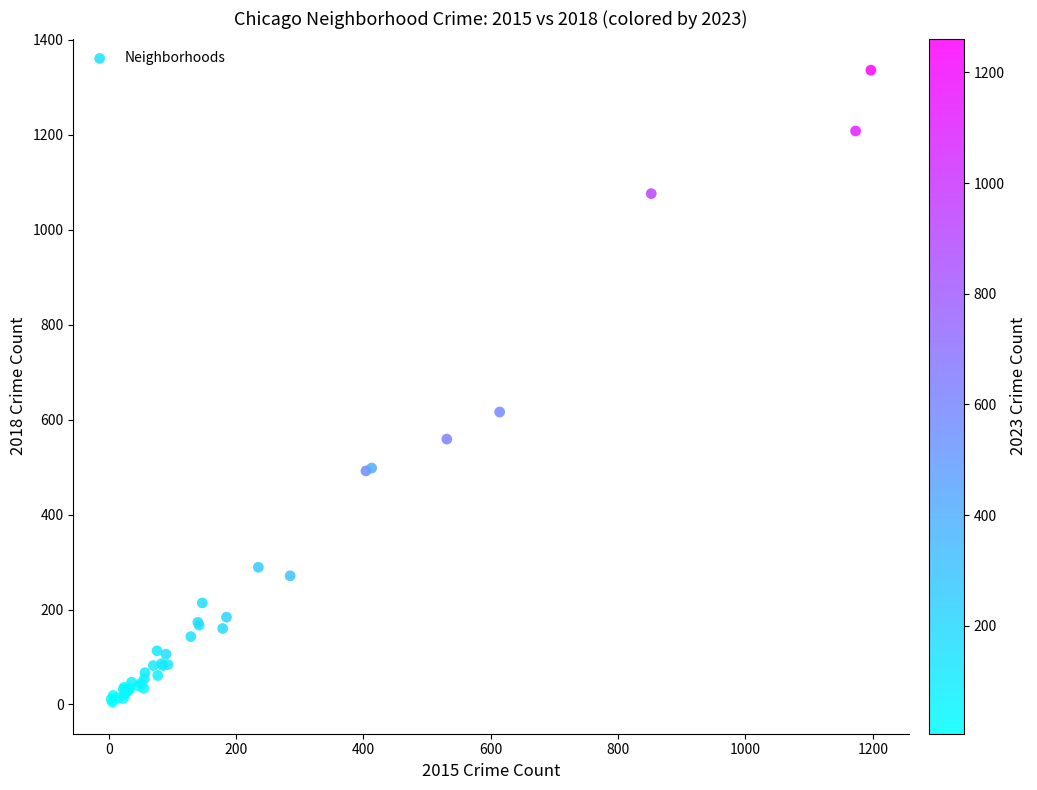

What Y value in the scatter plot is closest to 670?

616